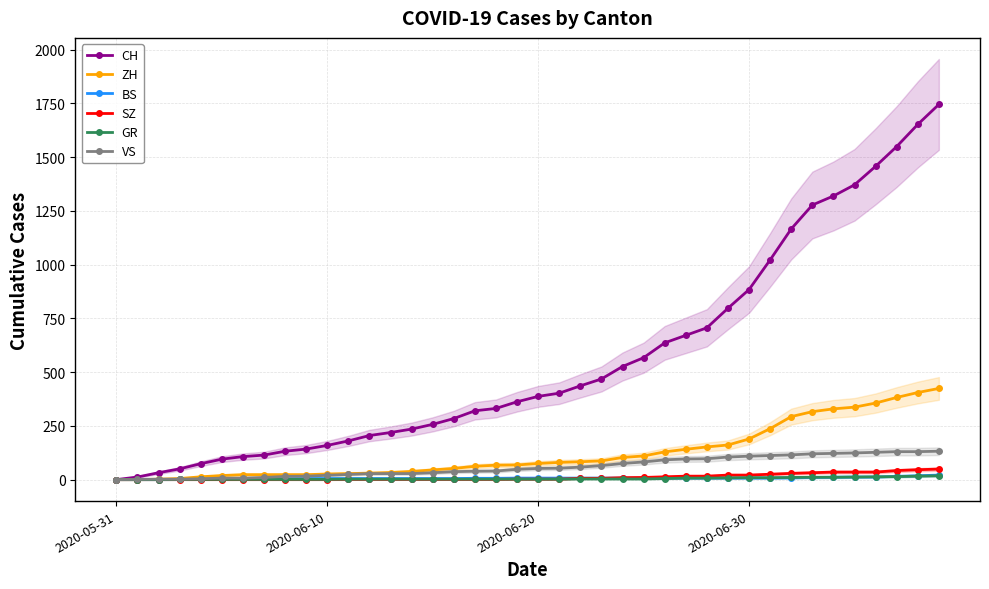

What is the highest value of the ZH series?

424